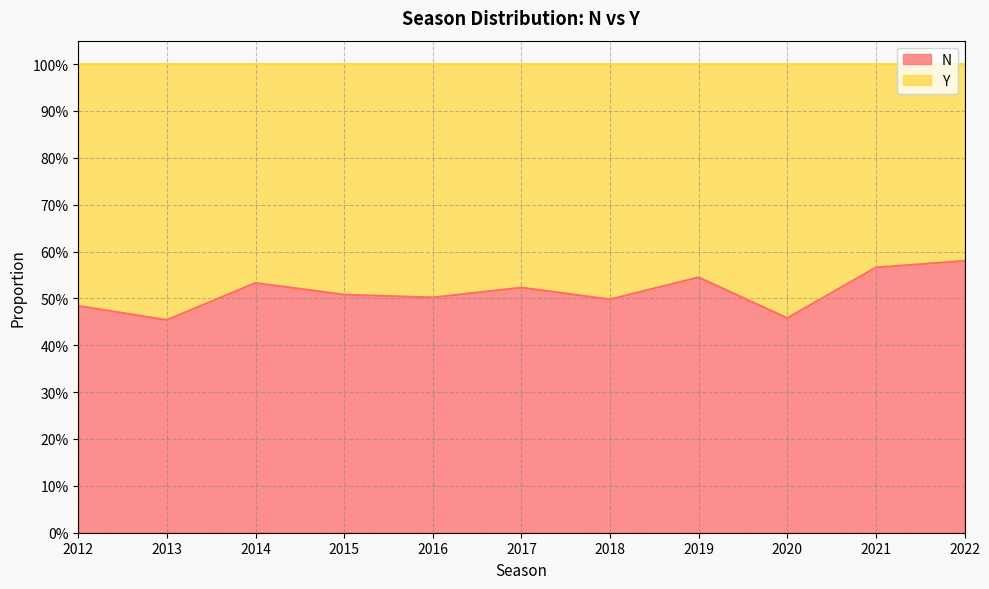

What is the sum of all values?

5.7